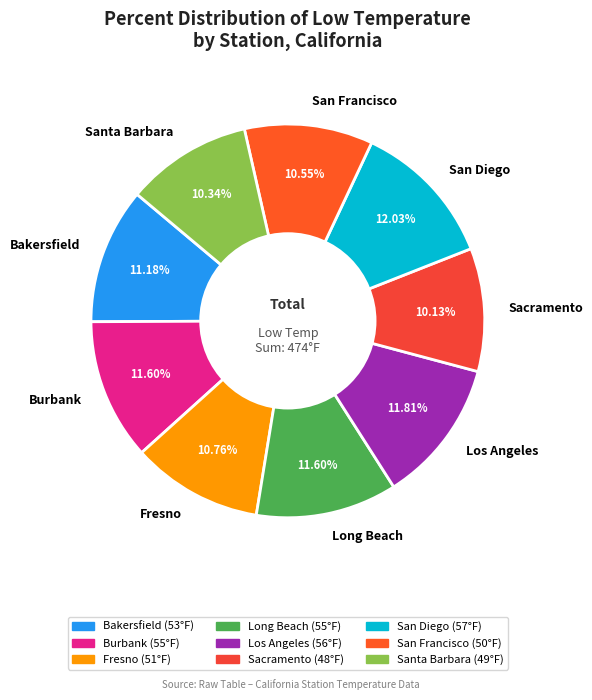

Do Bakersfield and San Diego together represent more than half of the pie?

No